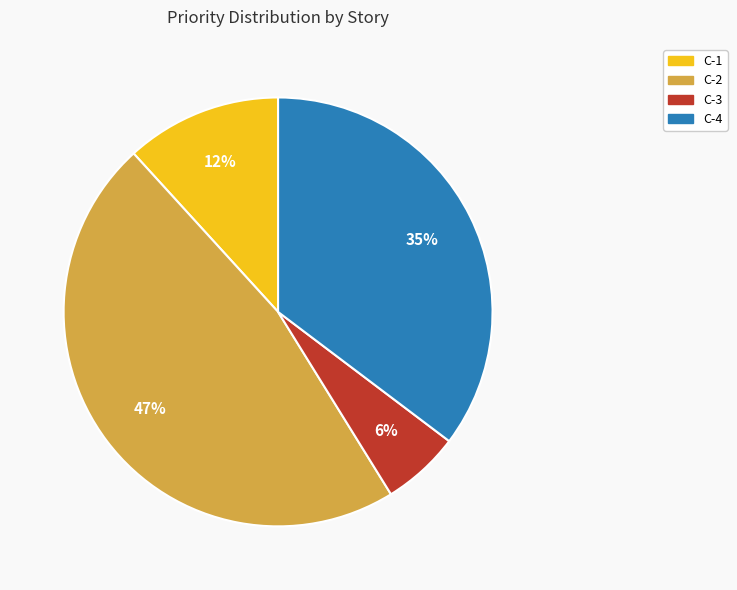

Is it true that C-4 is 35% of the pie?

True